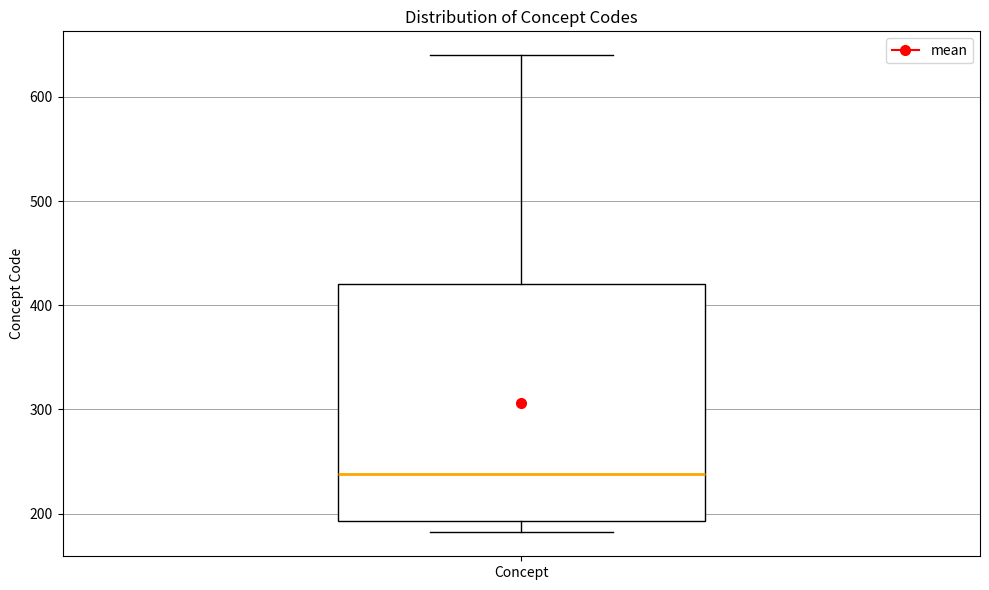

Where does the lower whisker of the box for Concept end on the y-axis? The values are not printed on the chart, so give them approximately, as read against the axis.

180